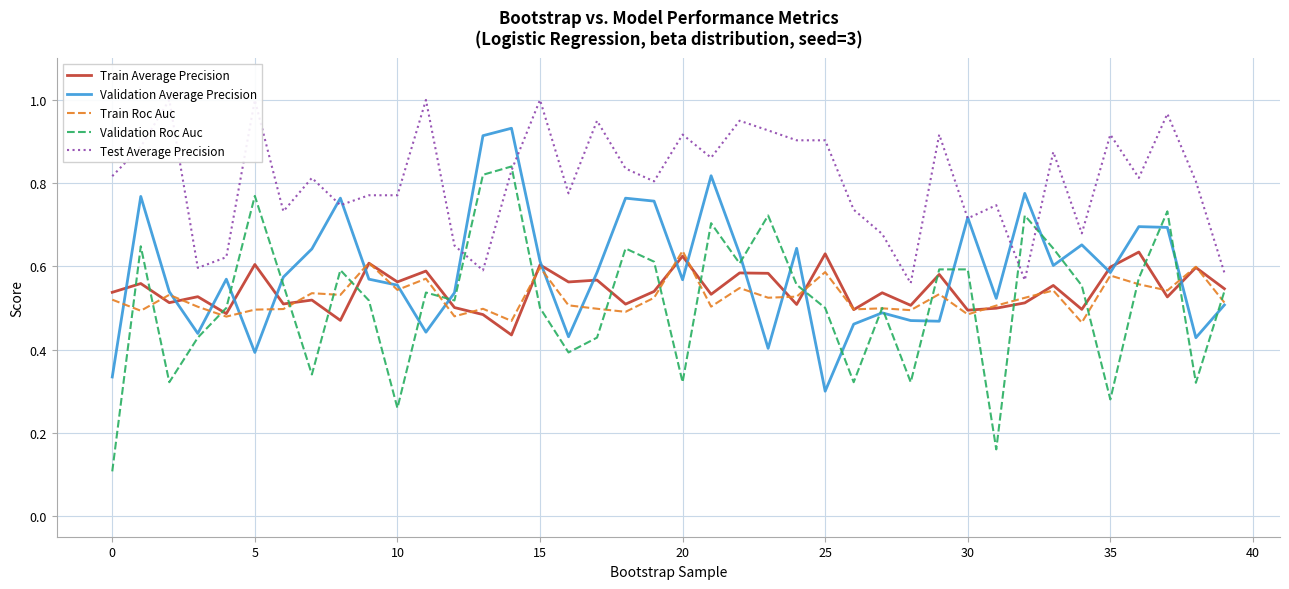

Is it true that Train Average Precision equals 0.3 at 20?

False